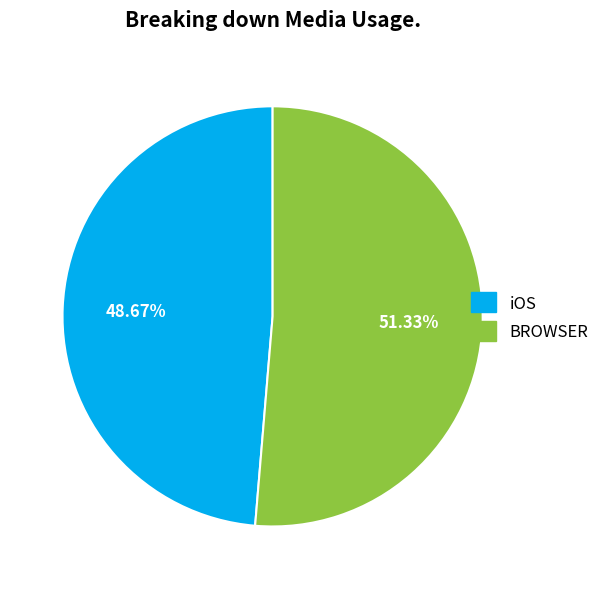

Rank the categories by value from lowest to highest.

iOS, BROWSER